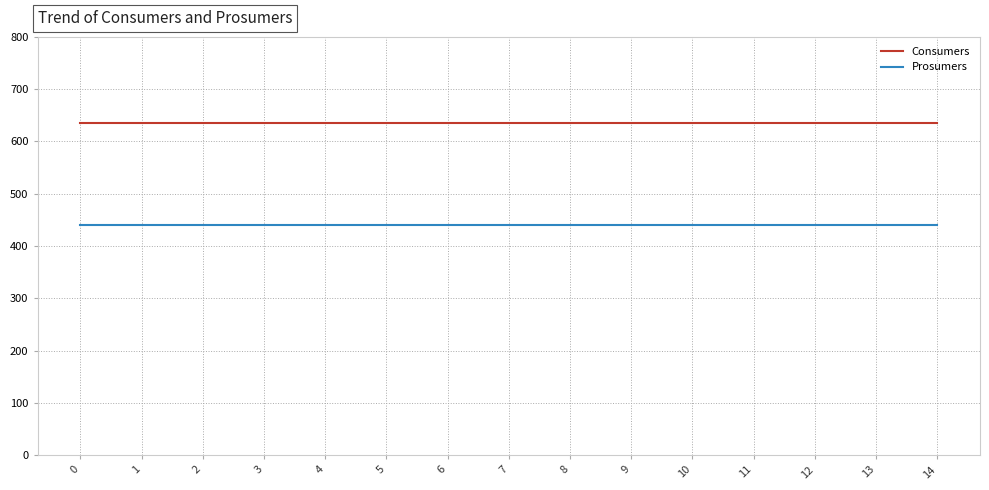

Is this an area chart (filled region under the line)?

No